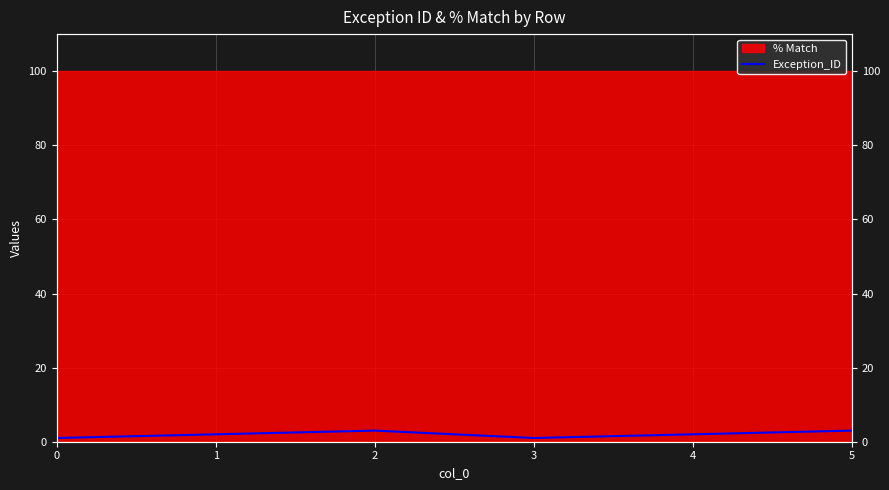

What is the minimum value shown in the chart?

1